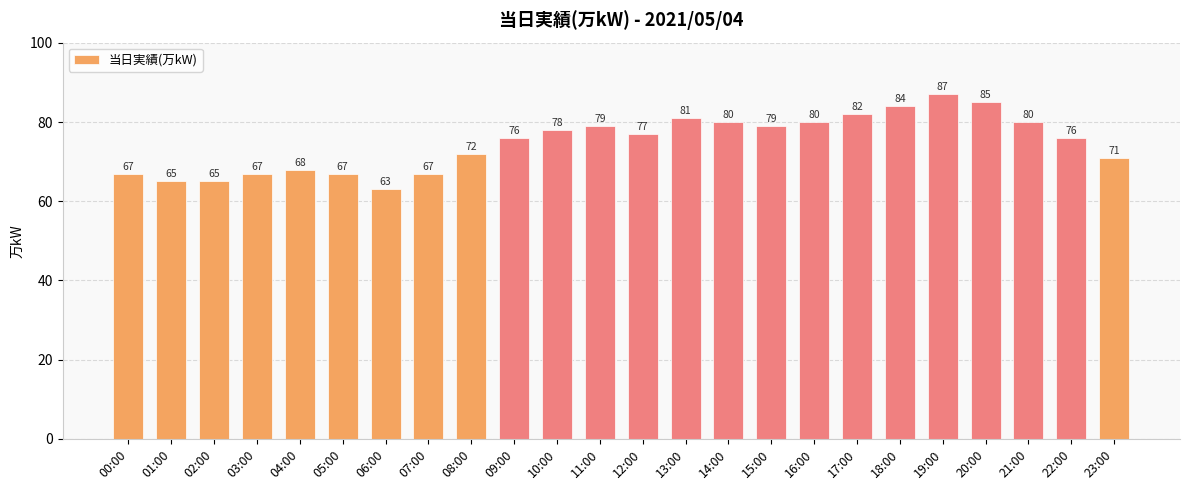

Reading left to right, extract all data points from this chart.

00:00=67	01:00=65	02:00=65	03:00=67	04:00=68	05:00=67	06:00=63	07:00=67	08:00=72	09:00=76	10:00=78	11:00=79	12:00=77	13:00=81	14:00=80	15:00=79	16:00=80	17:00=82	18:00=84	19:00=87	20:00=85	21:00=80	22:00=76	23:00=71